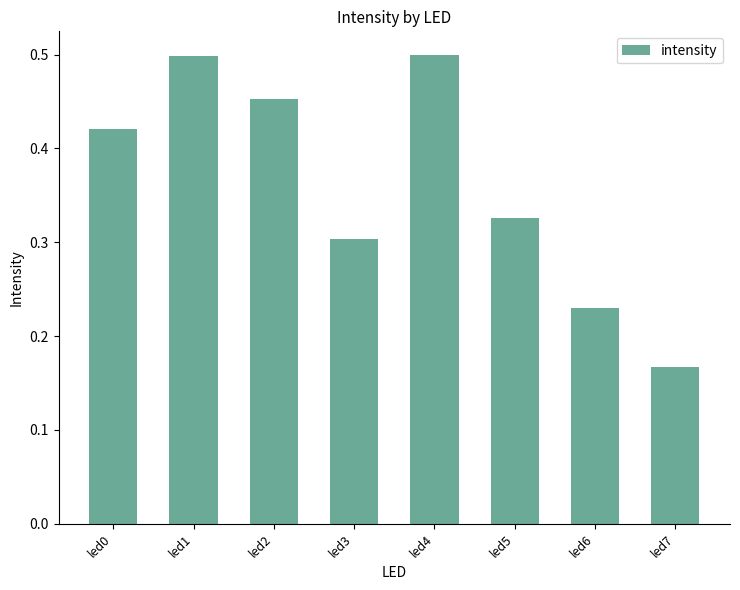

True or false: the data shows 0.5 at led4.

True